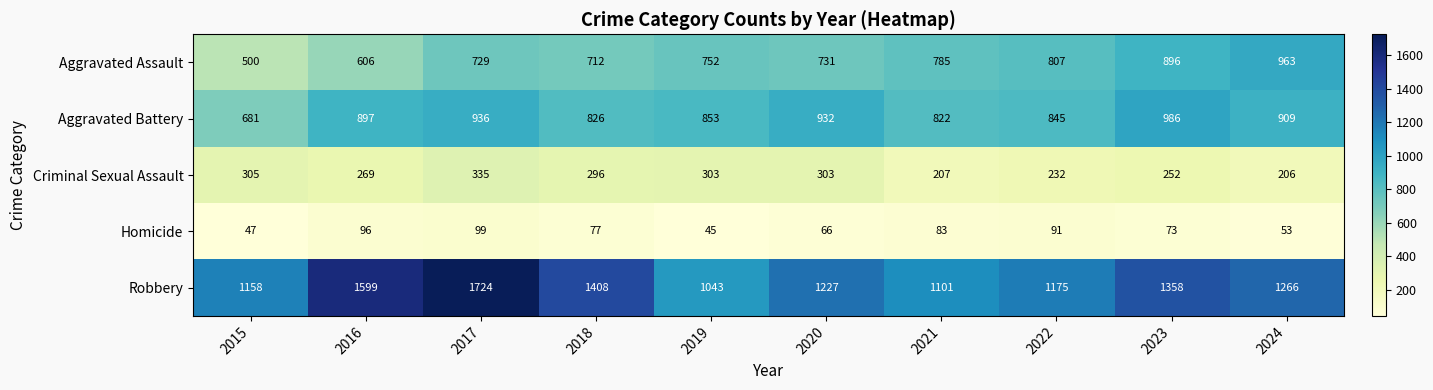

How many series are shown in this chart?

5